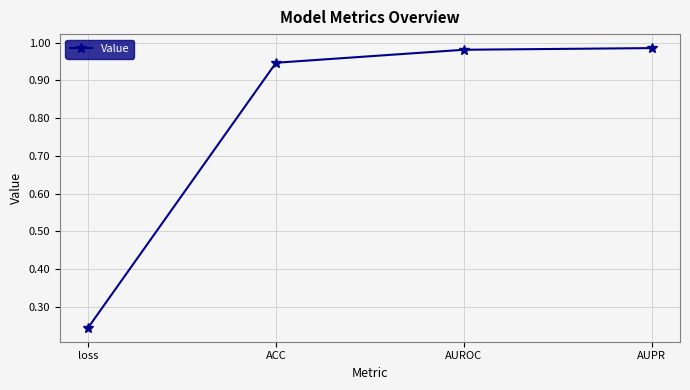

The chart shows a value of 1.7 at AUROC. True or false?

False